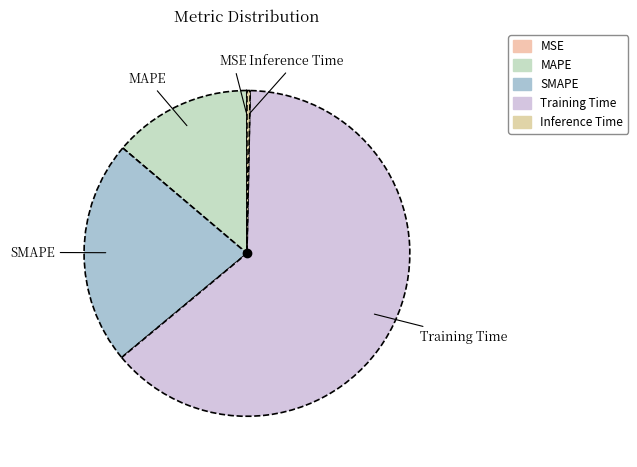

True or false: MAPE accounts for 1% of the total.

False